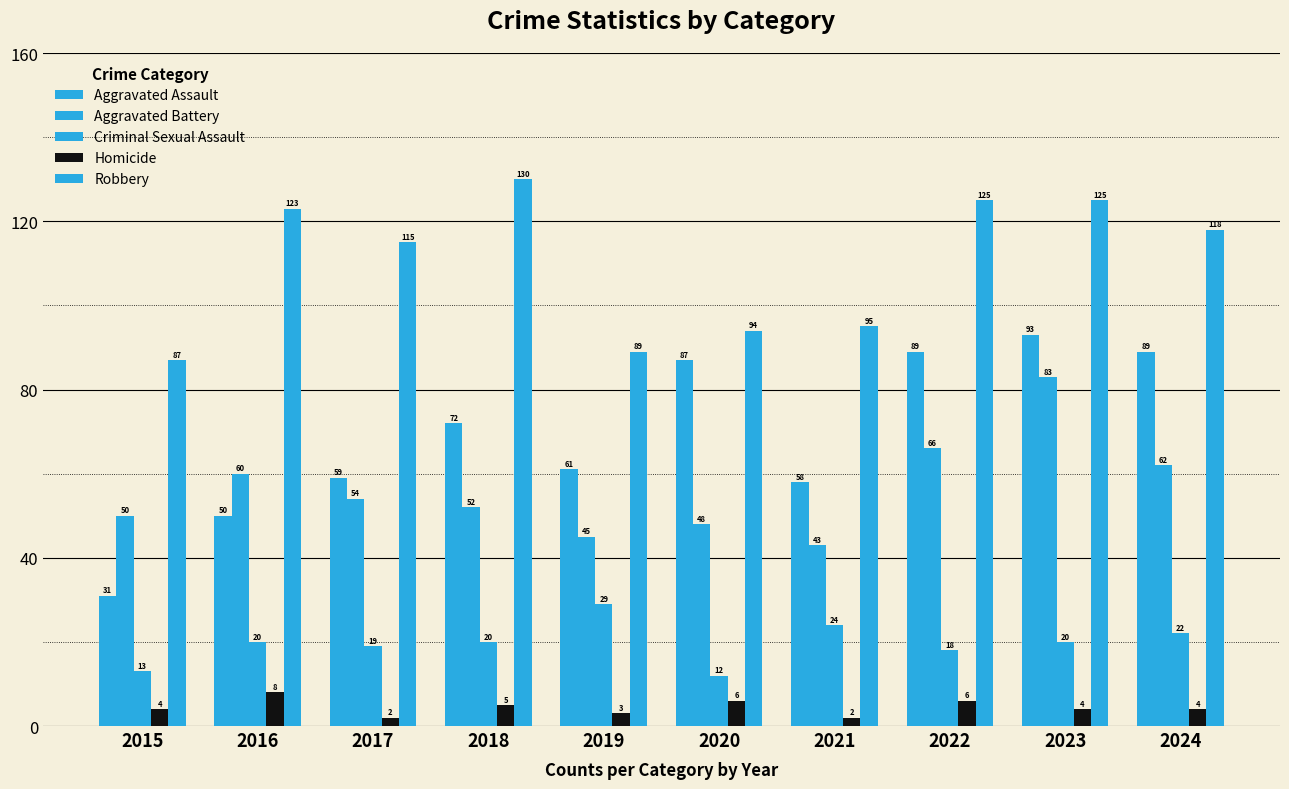

How many distinct data groups are displayed?

5